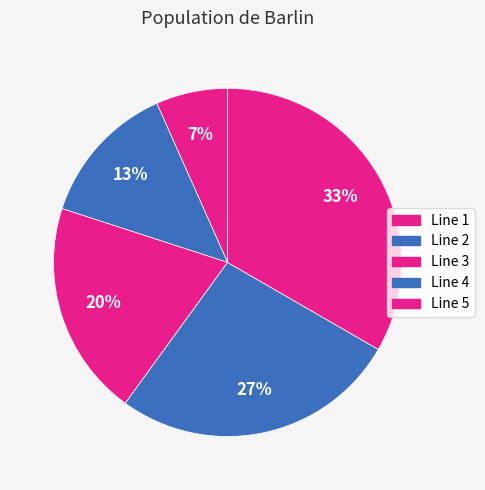

Is it true that Line 3 is 13% of the pie?

False